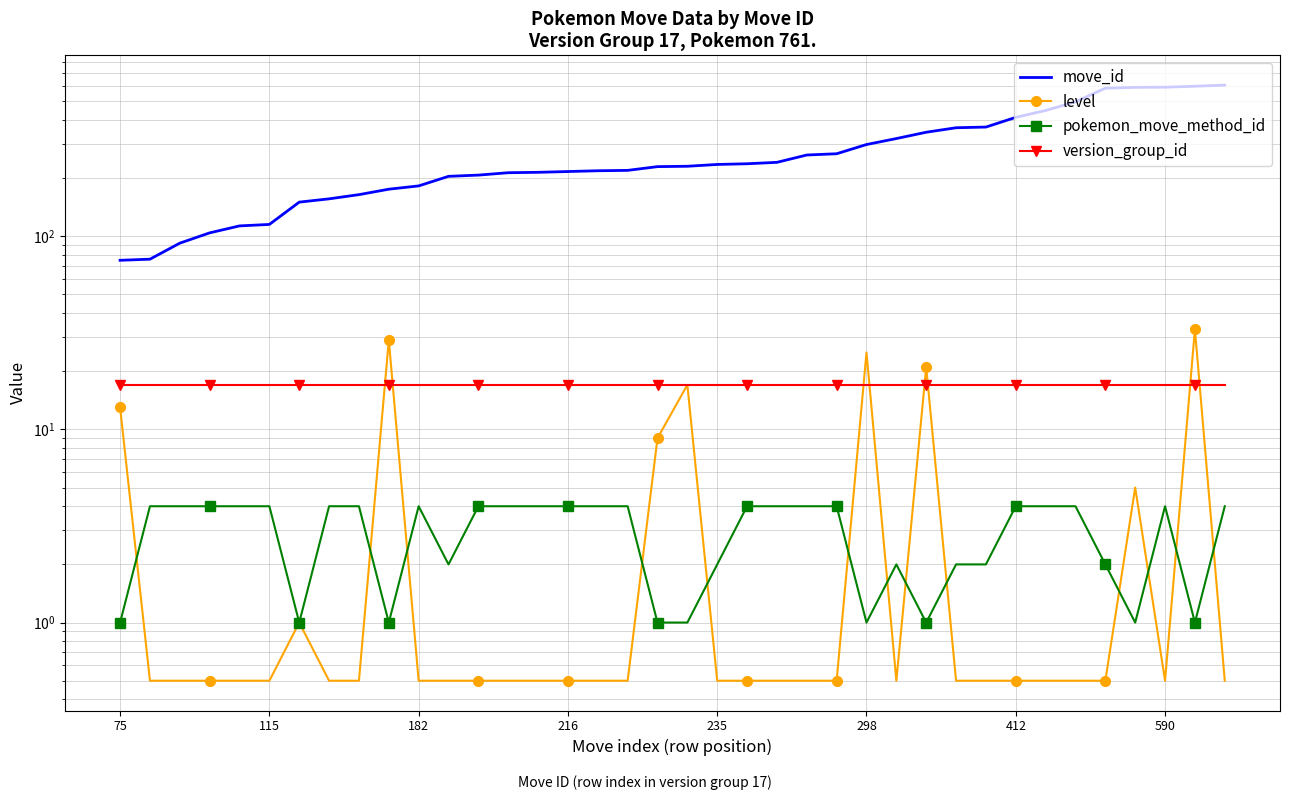

True or false: move_id has a value of 357.6 at 22.

False